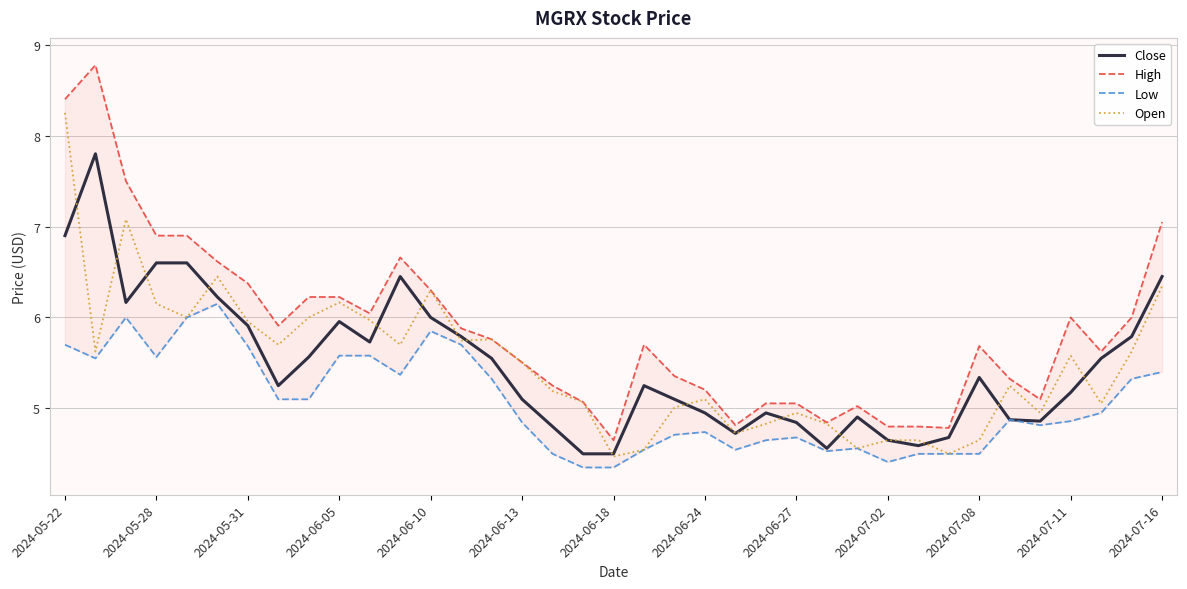

The Open series shows 5.5 at 2024-06-13. True or false?

True